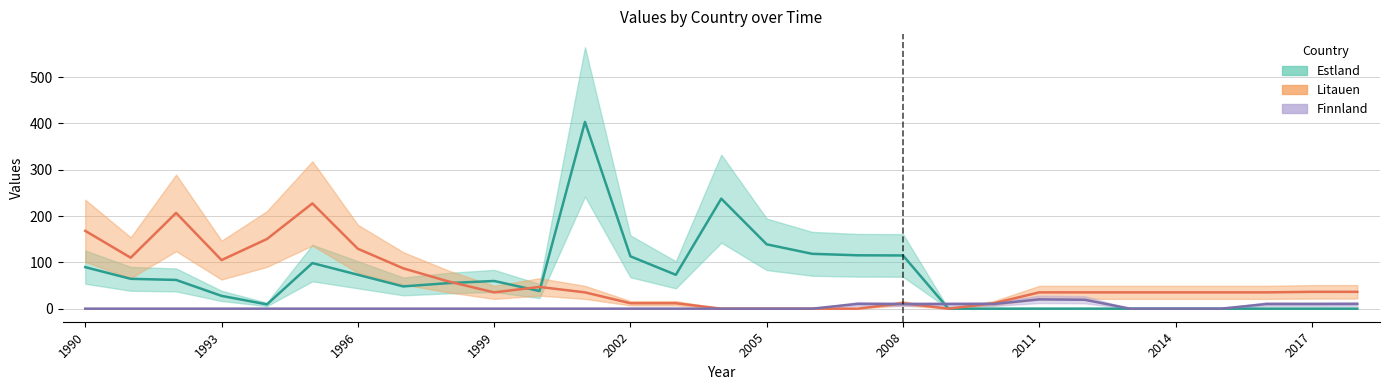

What is the spread (max minus min) of values at 2002?

113.0